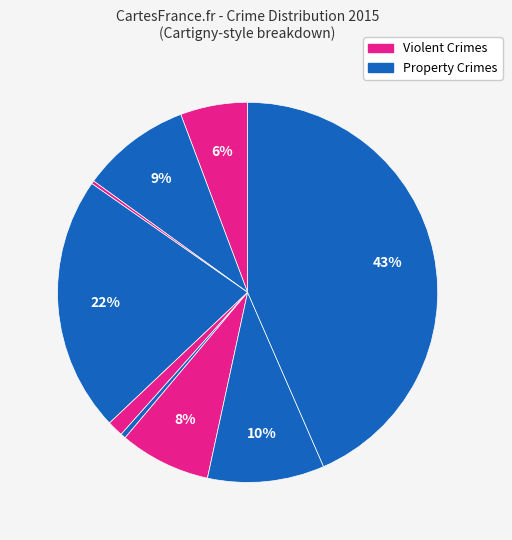

How many slices are in this pie chart?

9